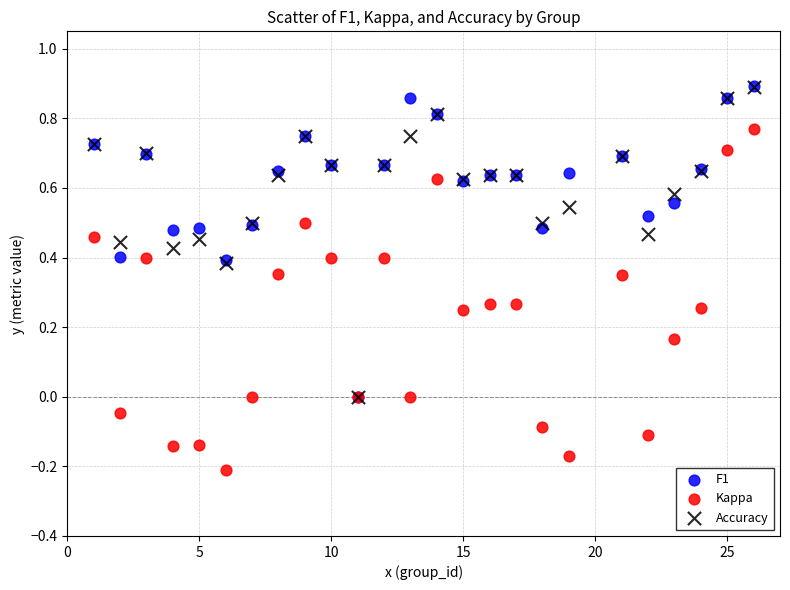

What are all the series names shown in the legend?

F1, Kappa, Accuracy